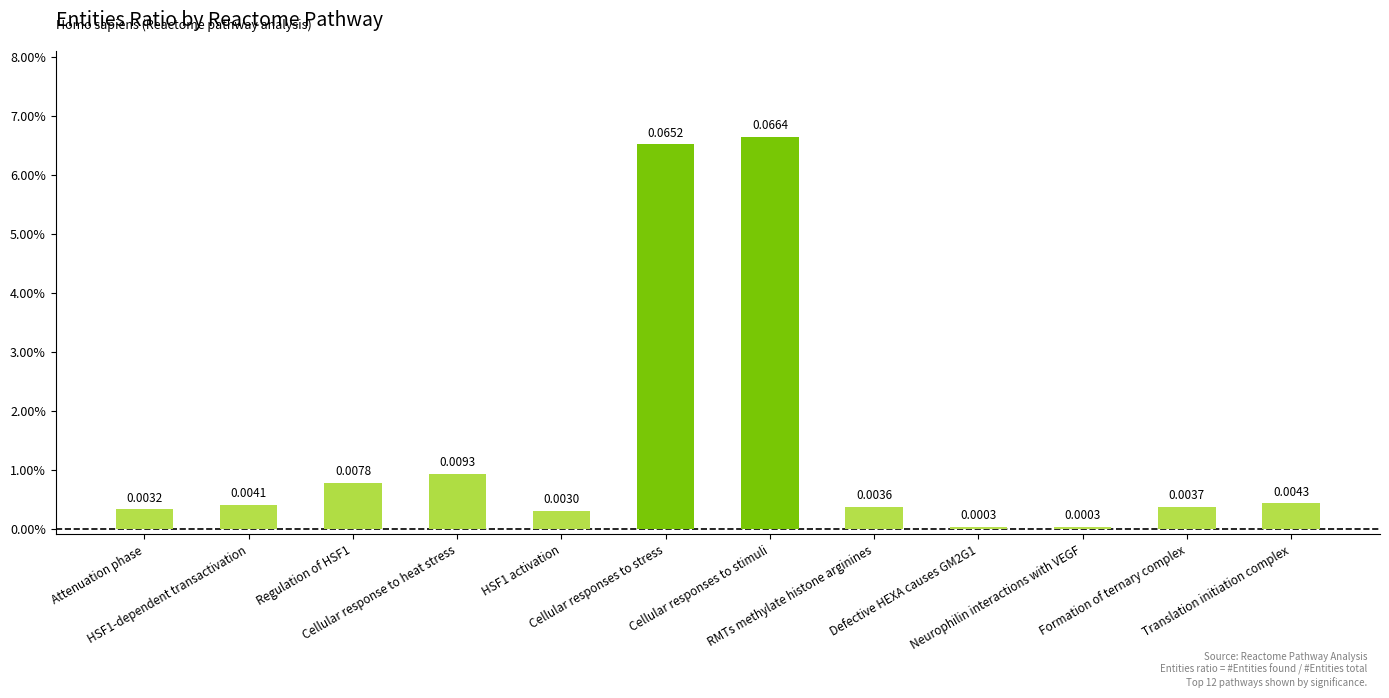

How many bars are there in total?

12